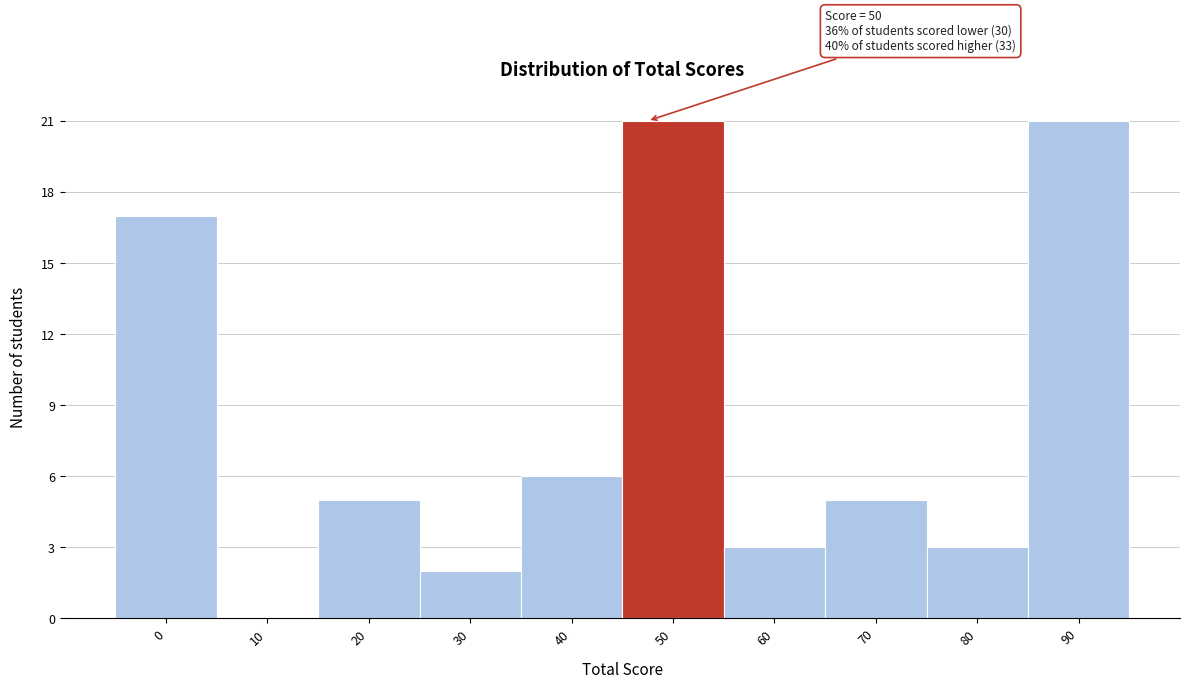

Reading right to left, list all the values displayed in this chart.

90=21	80=3	70=5	60=3	50=21	40=6	30=2	20=5	10=0	0=17